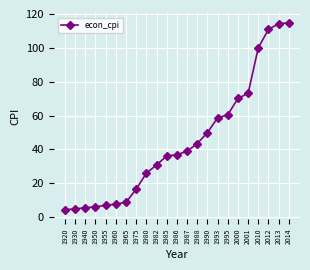

What is the difference between the values at 2014 and 1993?

56.2